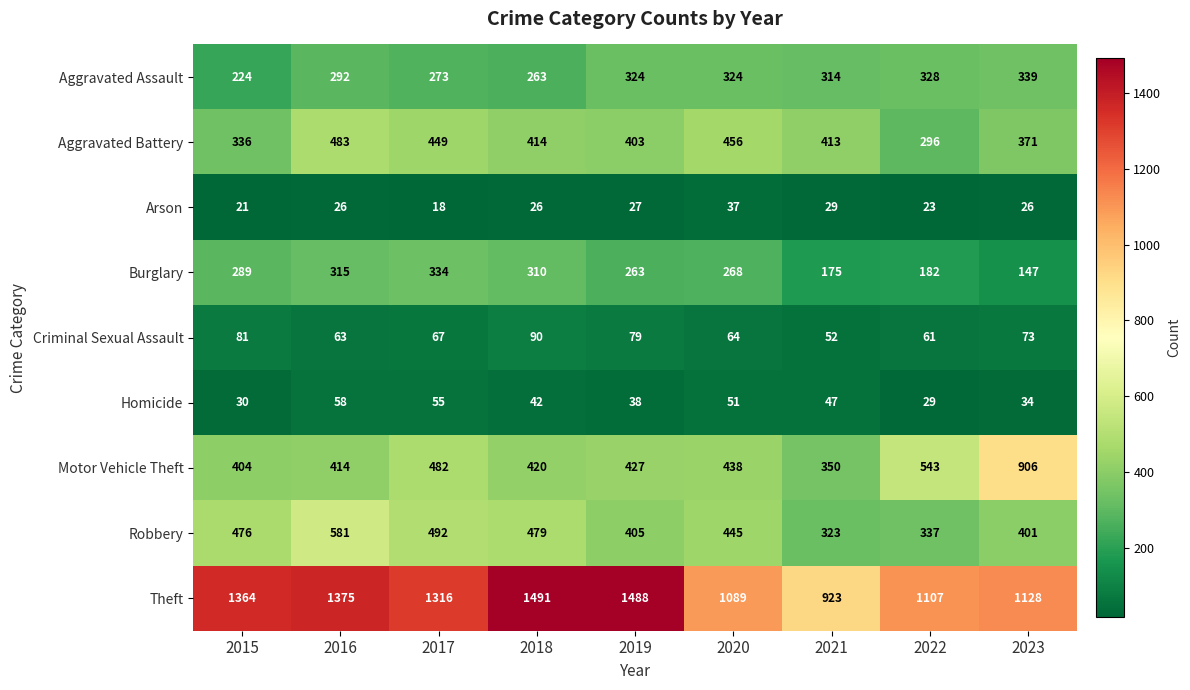

Between 2019 and 2022, which series saw the biggest shift?

Theft